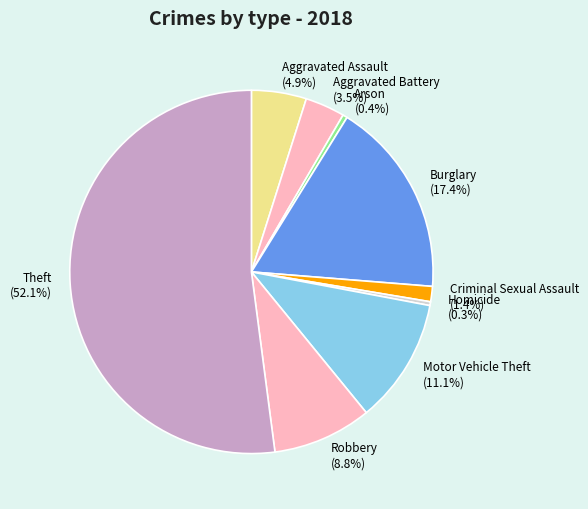

Which slice is the largest?

Theft